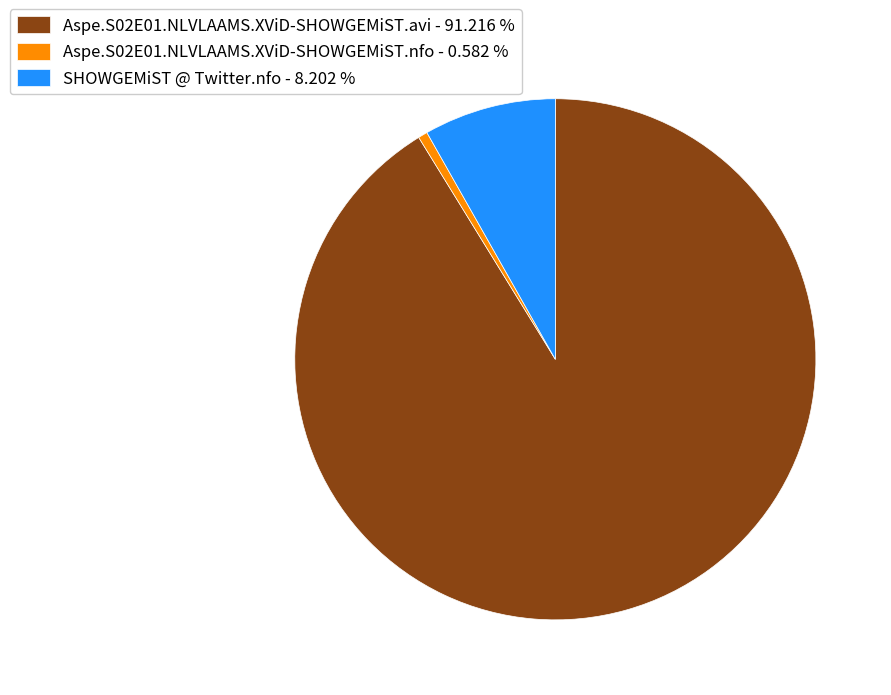

The Aspe.S02E01.NLVLAAMS.XViD-SHOWGEMiST.nfo slice represents 1% of the pie. True or false?

True